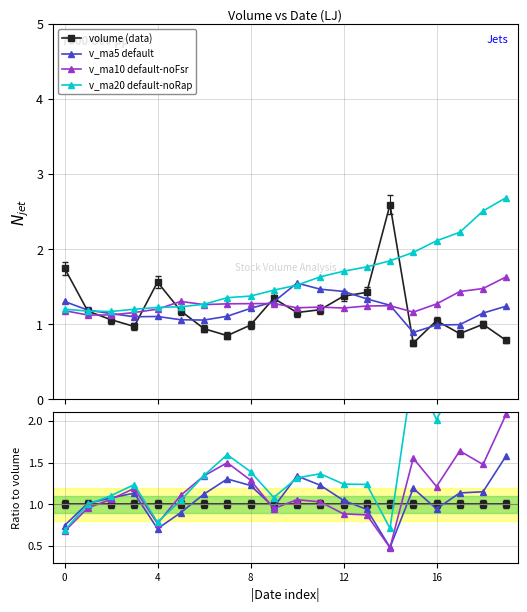

At which label does v_ma20 reach its peak?

19